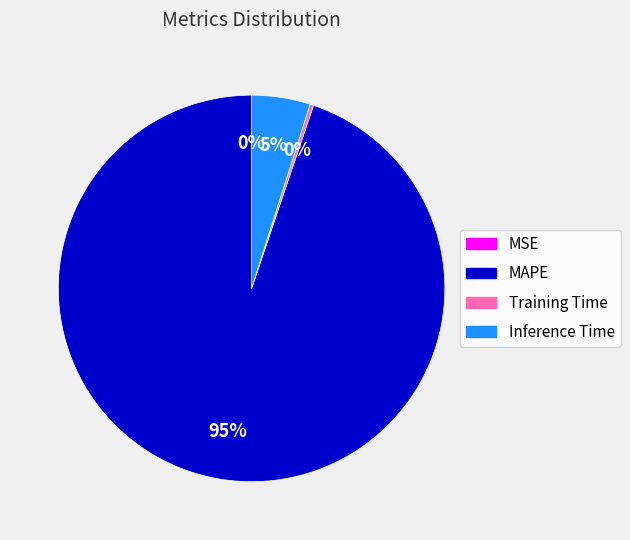

True or false: Training Time accounts for 7% of the total.

False